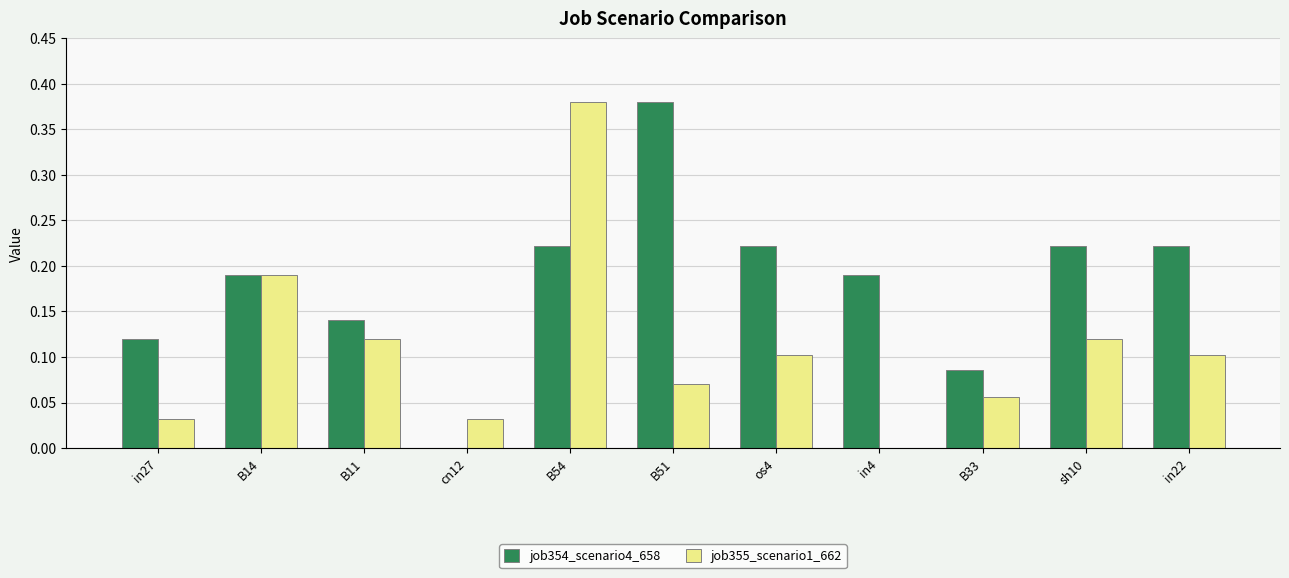

Which series changed the most between cn12 and in4?

job354_scenario4_658